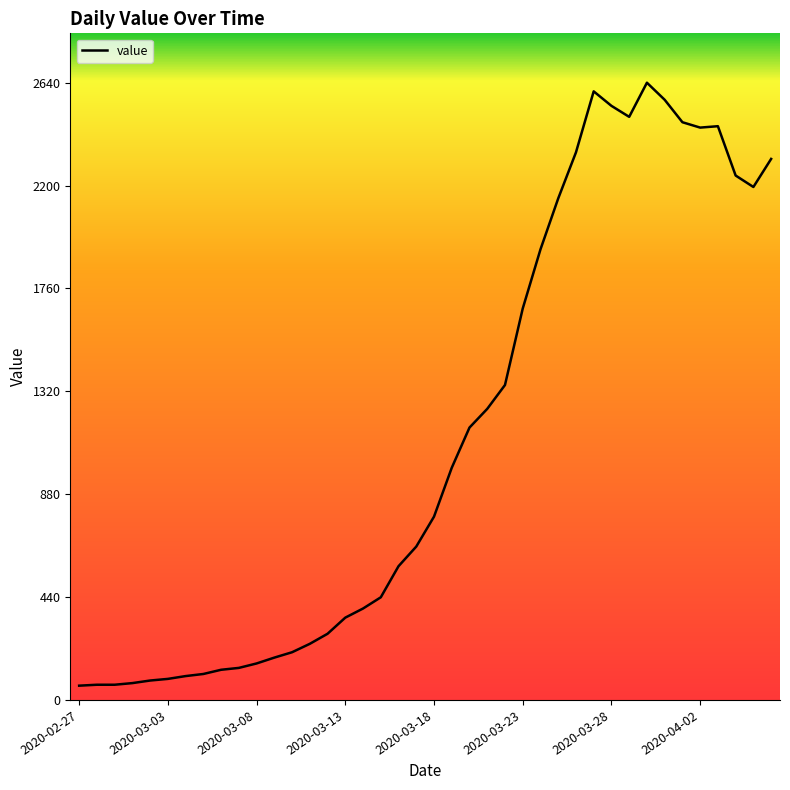

What is the smallest value displayed?

61